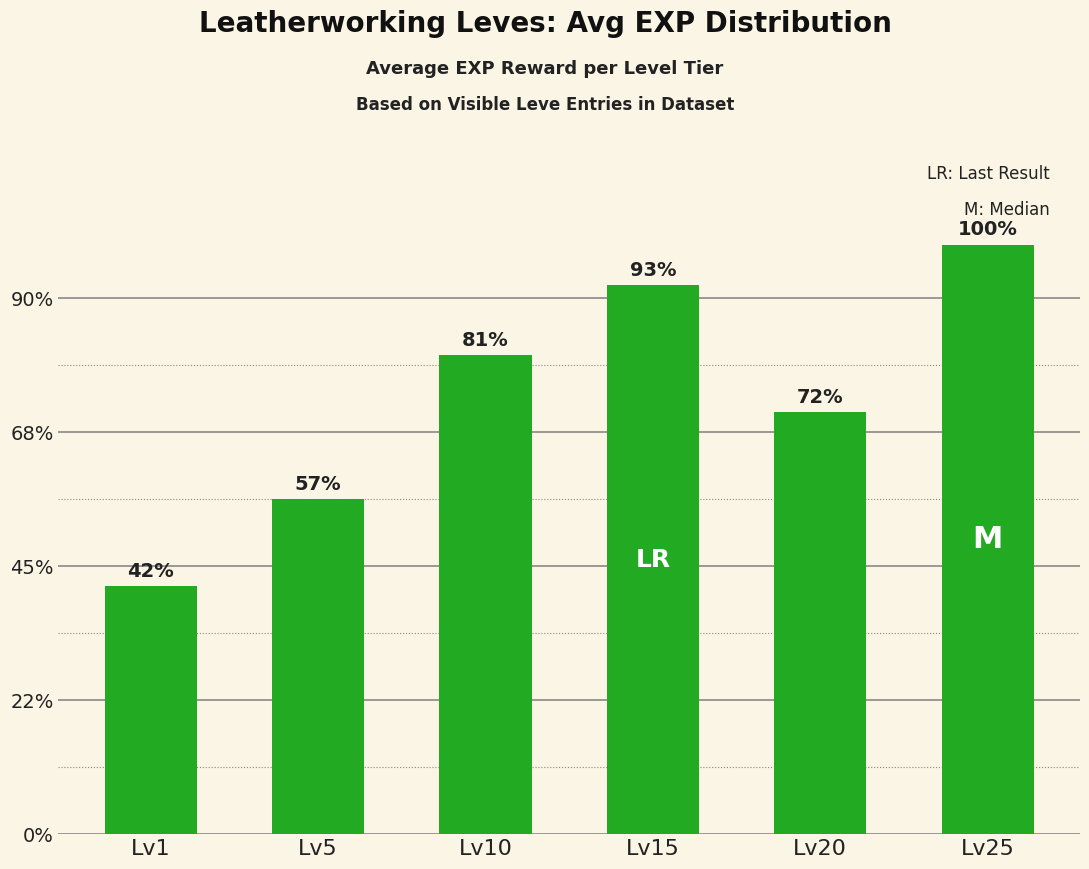

List the labels in order of value, largest first.

Lv25, Lv15, Lv10, Lv20, Lv5, Lv1